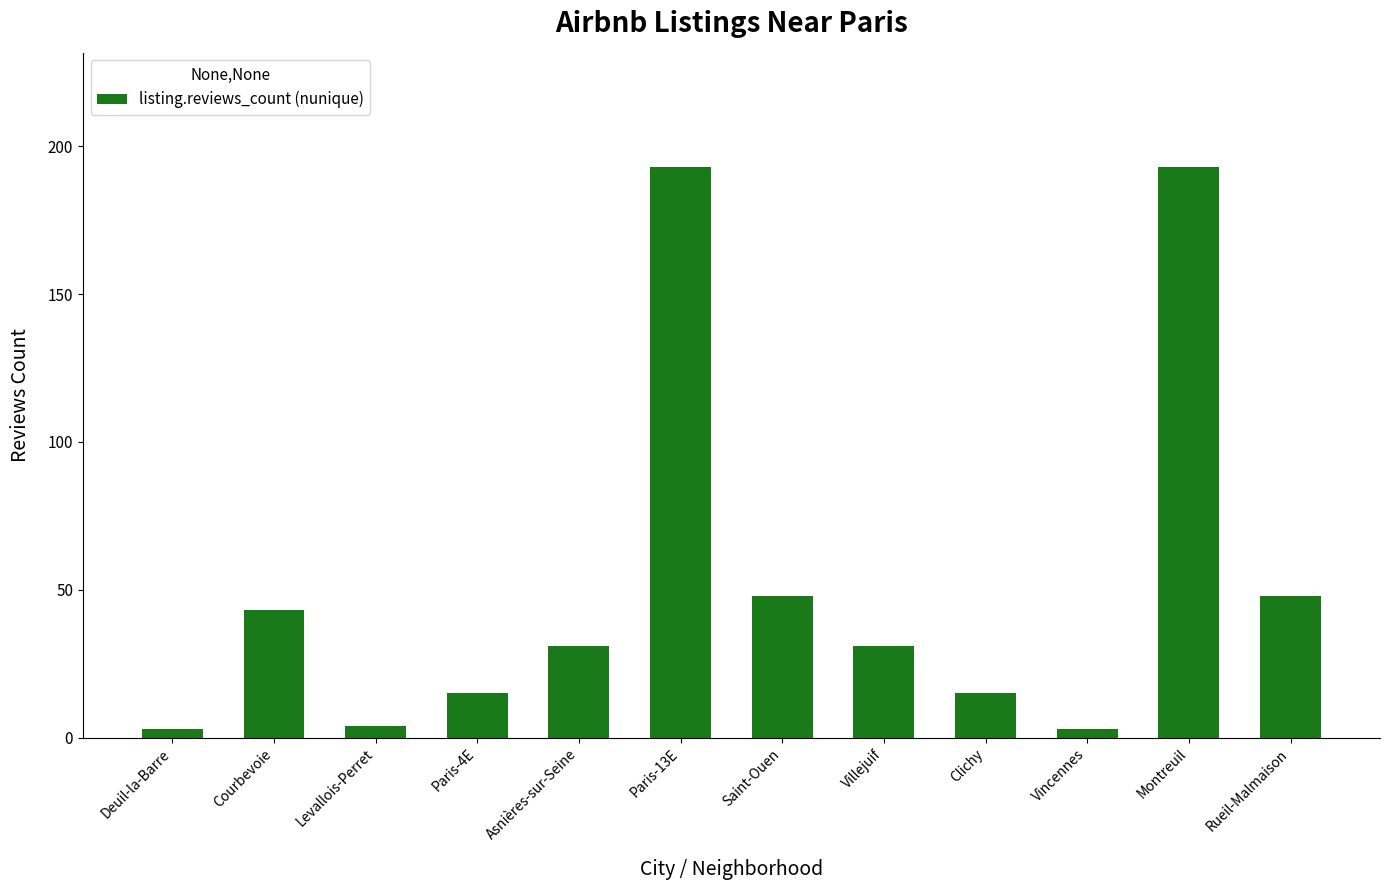

What is the label of the 12th bar from the right?

Deuil-la-Barre